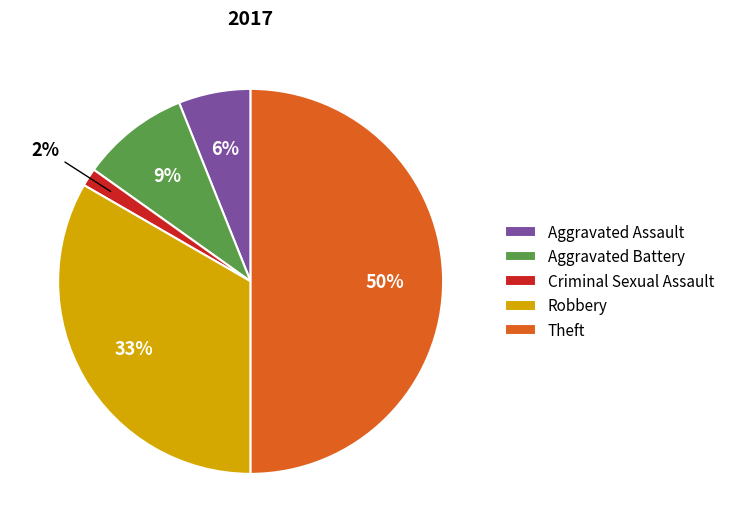

Which slice is the smallest?

Criminal Sexual Assault